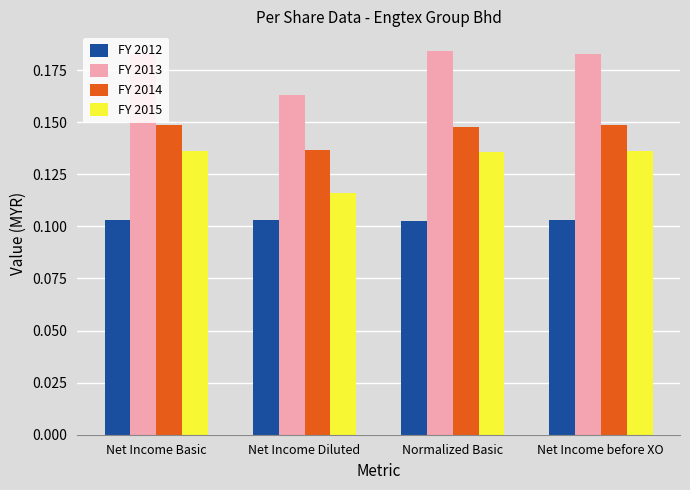

List the series in order of their overall mean, highest first.

FY 2013, FY 2014, FY 2015, FY 2012